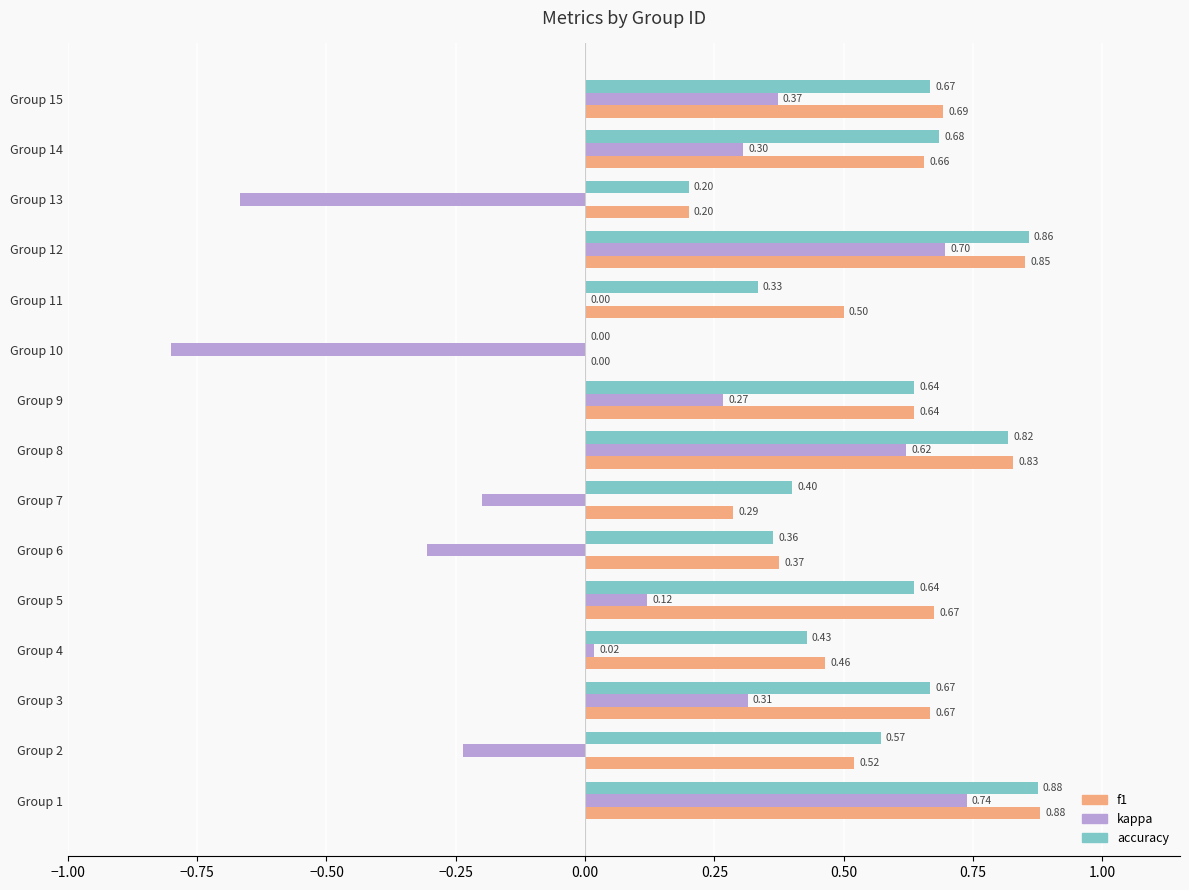

What is the maximum value for kappa?

0.7